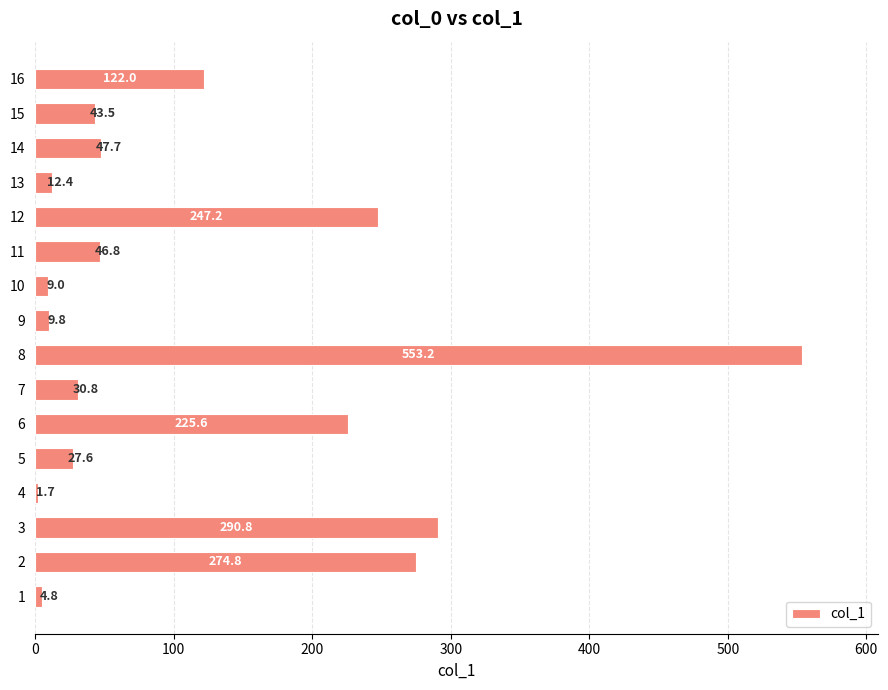

Approximately how many times larger is the value at 8 compared to 2?

2.0